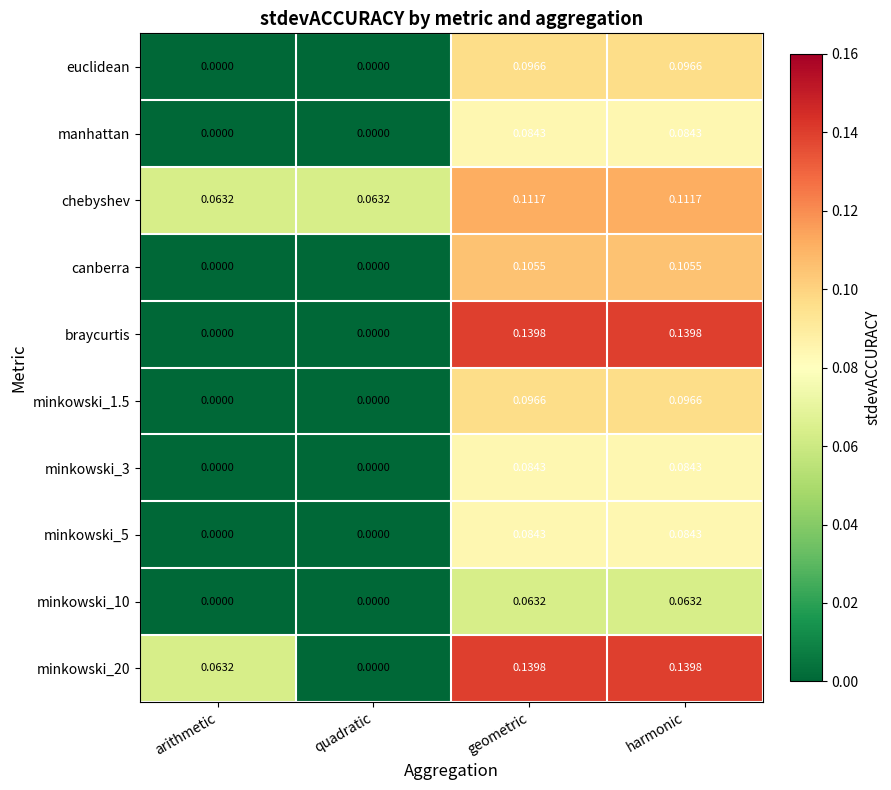

Is the value of euclidean at quadratic greater than the value of manhattan at geometric?

No